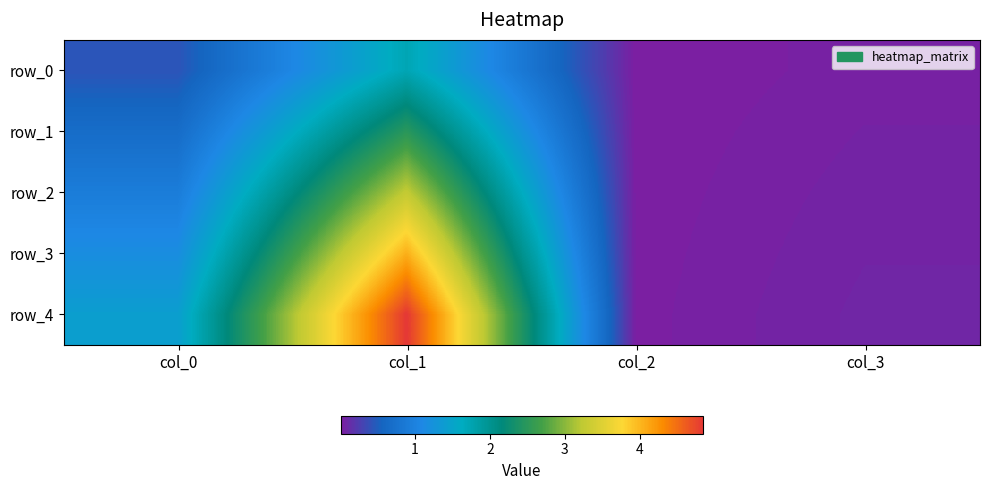

Reading left to right, what are all the values shown in this chart?

row_0: 0.4	1.7	0.0	0.0
row_1: 0.7	2.5	0.0	0.1
row_2: 0.9	3.3	0.0	0.1
row_3: 1.2	4.1	0.0	0.1
row_4: 1.4	4.8	0.0	0.1